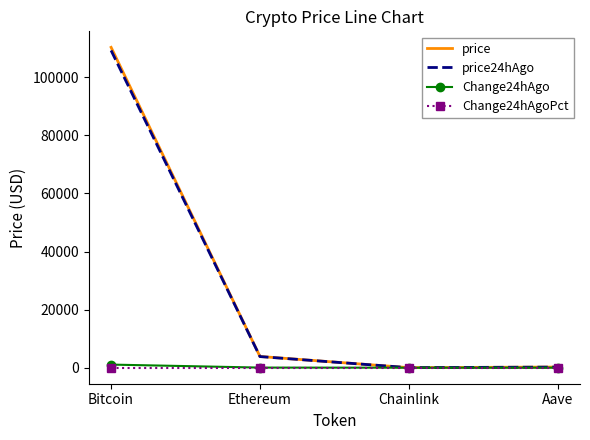

At which category is the sum across all series the highest?

Bitcoin